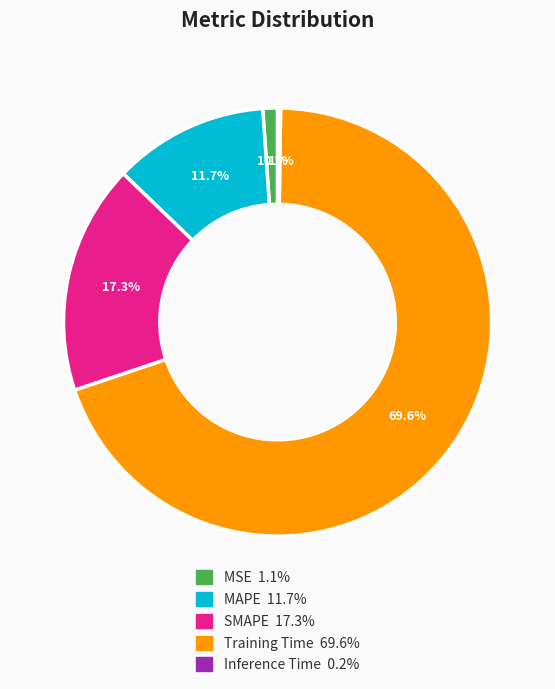

To the nearest percent, what is the combined percentage of Training Time and SMAPE?

87%